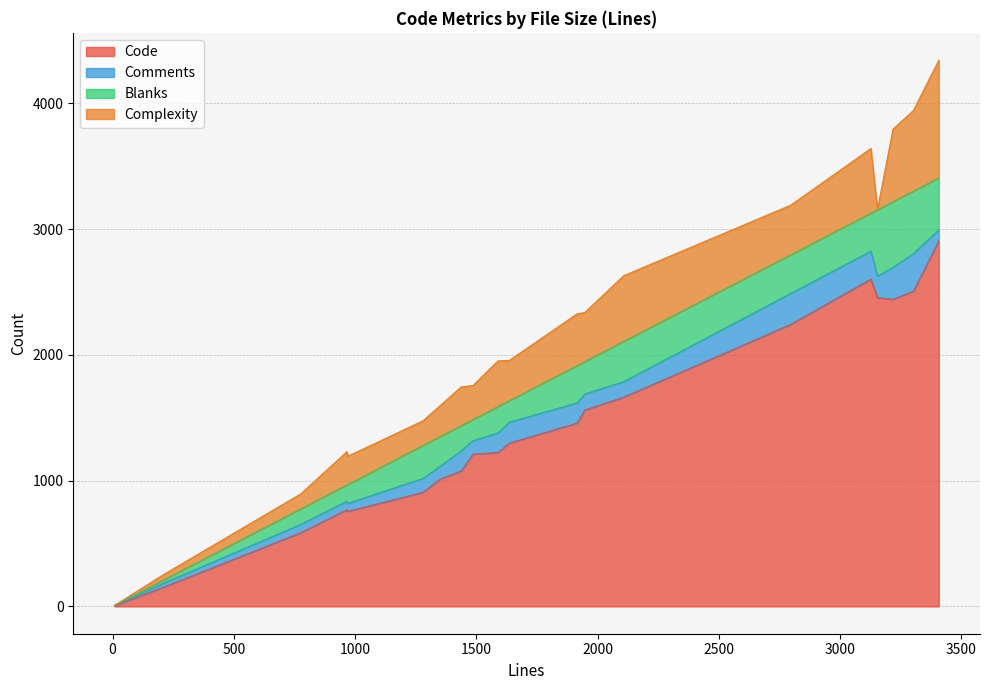

Reading right to left, extract all data points from this chart.

Code: 19=1298	18=769	17=6	16=2442	15=586	14=2505	13=1458	12=2242	11=907	10=1013	9=1664	8=1211	7=1077	6=755	5=2602	4=1561	3=2906	2=2455	1=151	0=1224
Comments: 19=166	18=67	17=2	16=254	15=66	14=299	13=160	12=246	11=110	10=102	9=123	8=106	7=160	6=64	5=222	4=128	3=88	2=171	1=32	0=155
Blanks: 19=172	18=130	17=0	16=522	15=124	14=498	13=298	12=308	11=263	10=236	9=321	8=169	7=201	6=151	5=303	4=258	3=413	2=528	1=25	0=210
Complexity: 19=320	18=264	17=0	16=577	15=119	14=640	13=411	12=394	11=196	10=246	9=522	8=270	7=308	6=224	5=514	4=390	3=936	2=0	1=43	0=363